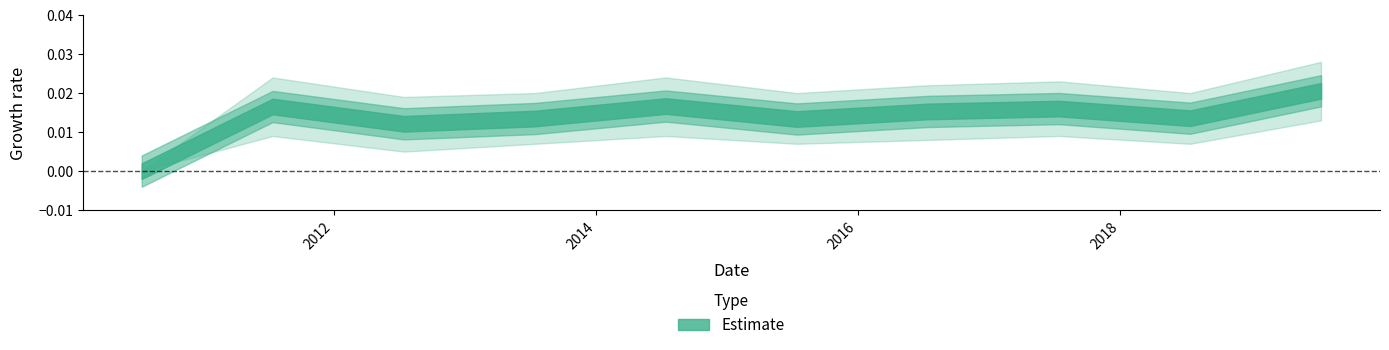

List the labels in order of value, largest first.

2019-07-15, 2014-07-15, 2011-07-15, 2017-07-15, 2016-07-15, 2018-07-15, 2013-07-15, 2015-07-15, 2012-07-15, 2010-07-15